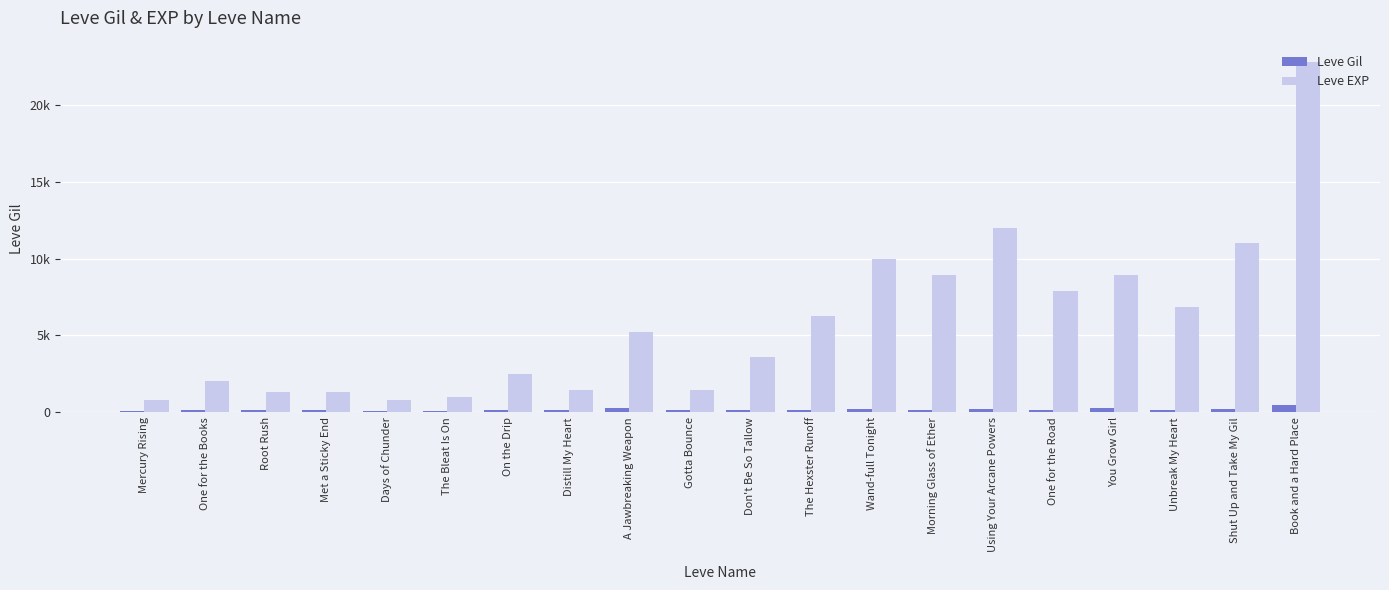

What is the difference between the maximum and minimum values in the Leve Gil series?

356